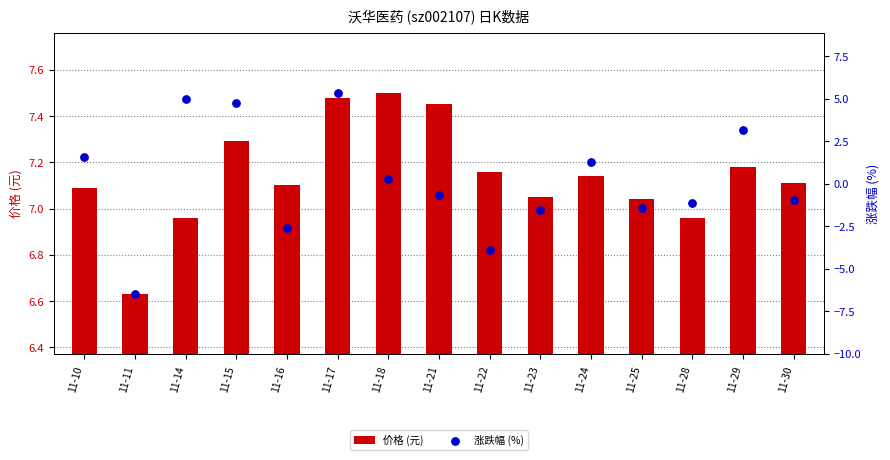

At which category is the sum across all series the highest?

11-17